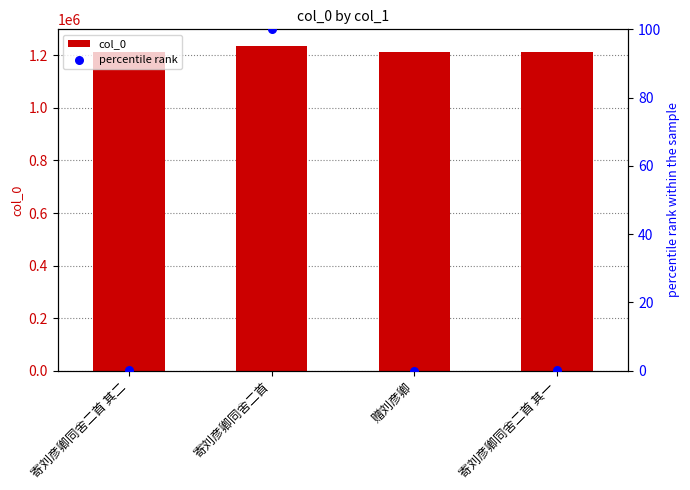

Is the value of col_0 at 赠刘彦卿 greater than the value of percentile rank at 寄刘彦卿同舍二首 其一?

Yes